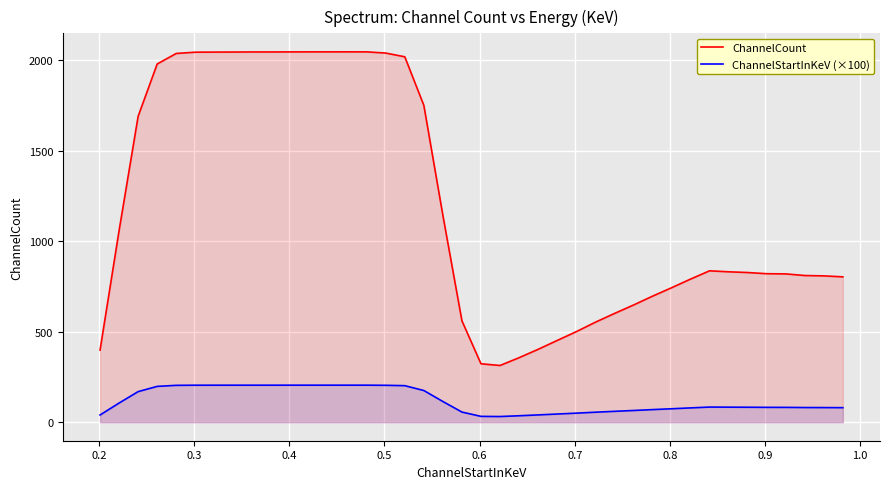

What is the minimum value shown in the chart?

31.3